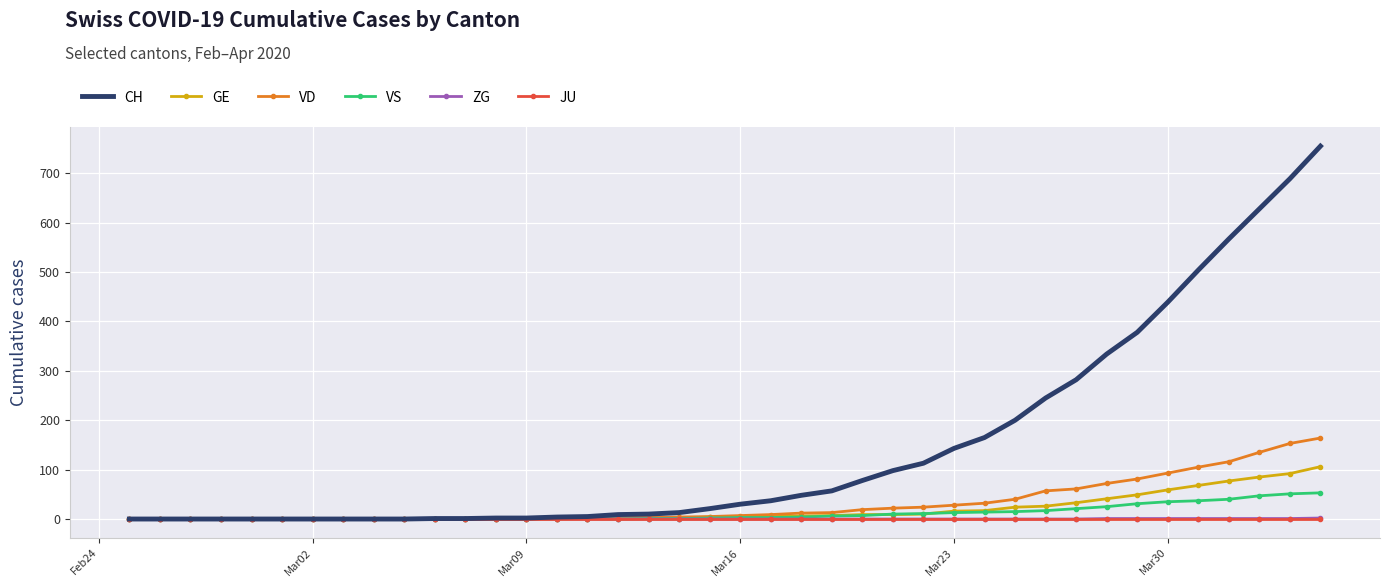

Which series has the largest total across all categories?

CH